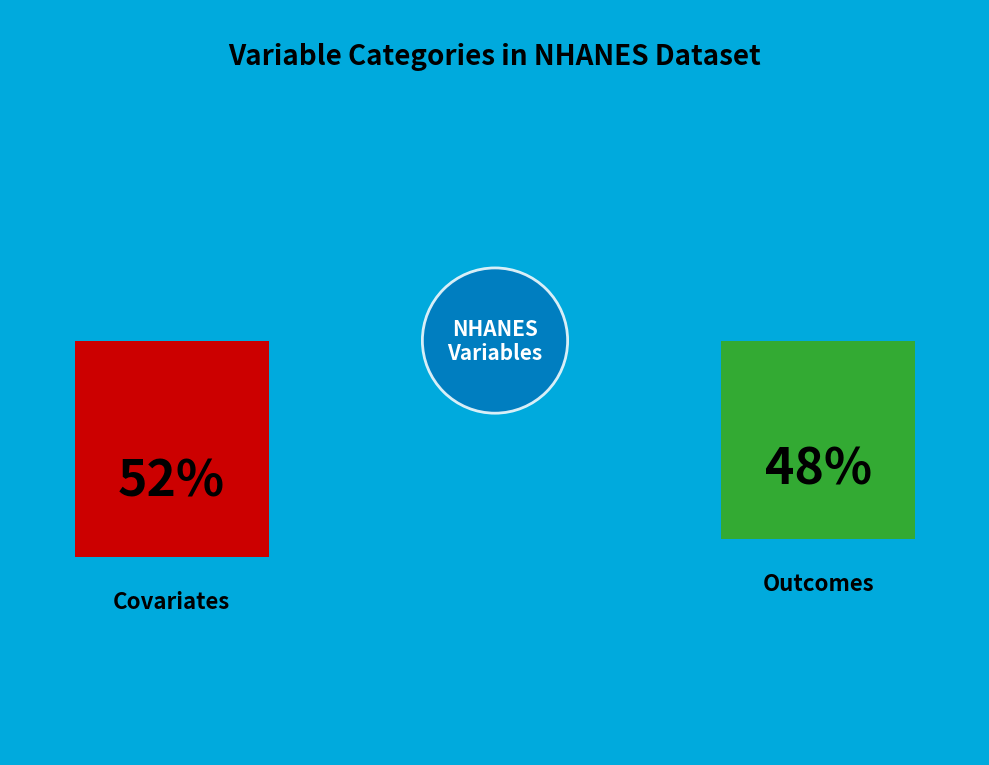

How many slices are in this pie chart?

2